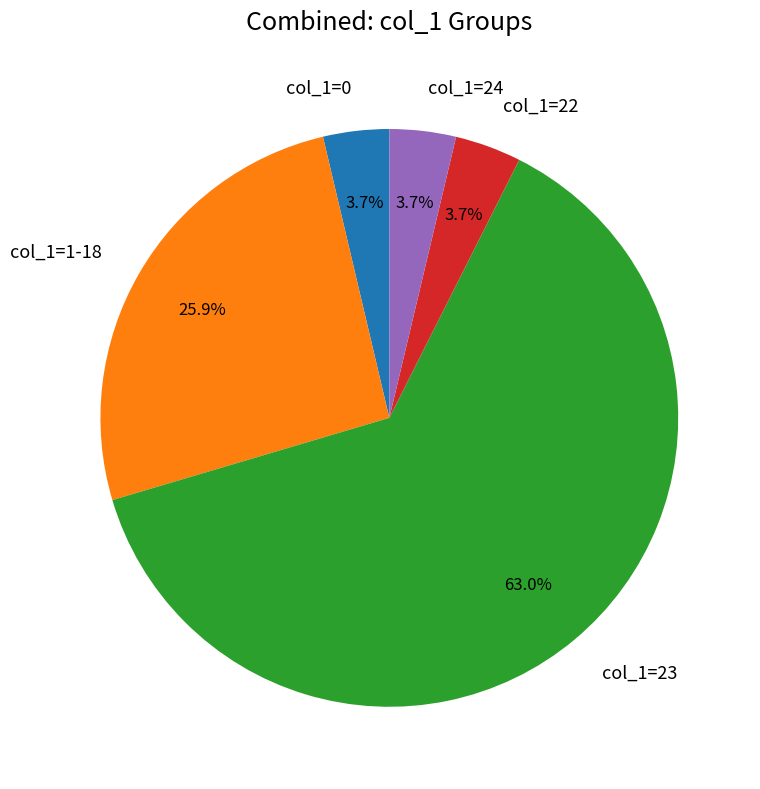

Does any single category account for the majority?

Yes